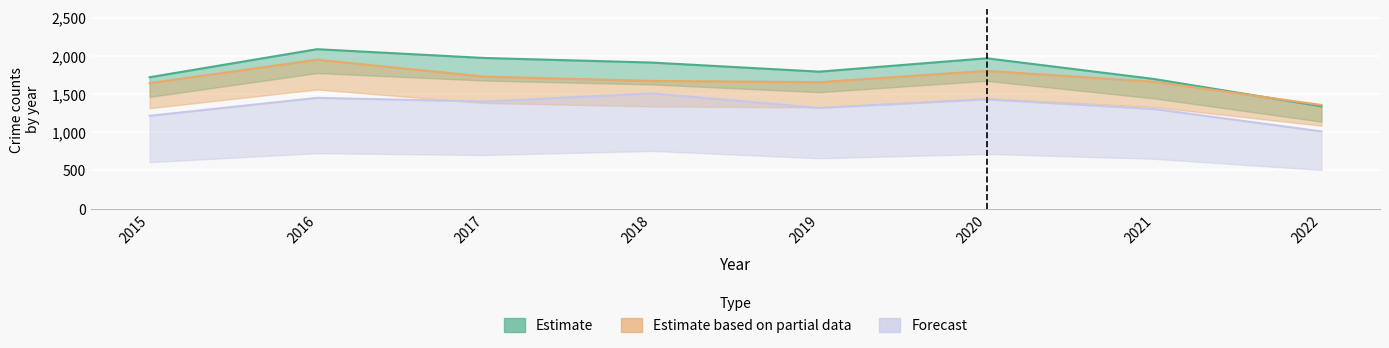

Is it true that Estimate equals 2681 at 2020?

False